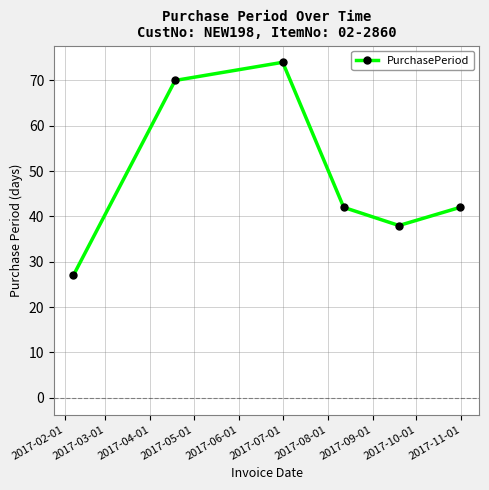

How many points are higher than both their immediate neighbors (excluding endpoints)?

1